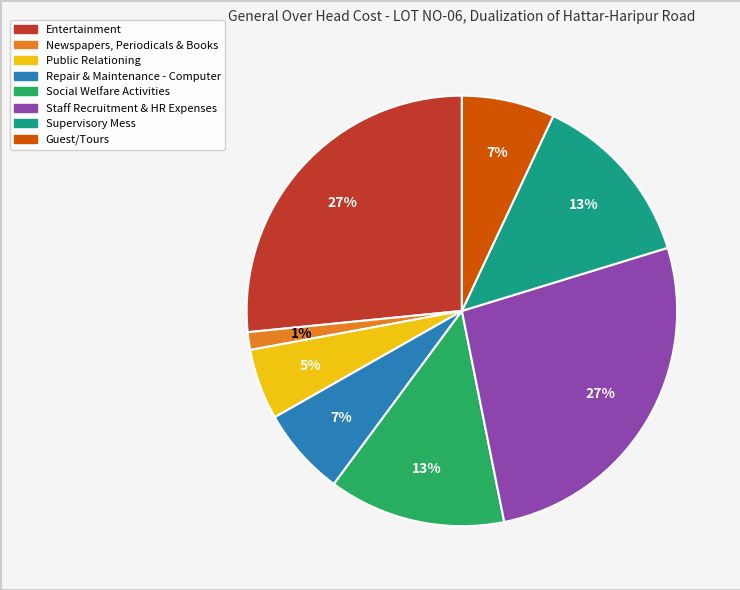

What percentage is the Supervisory Mess slice, to the nearest percent?

13%